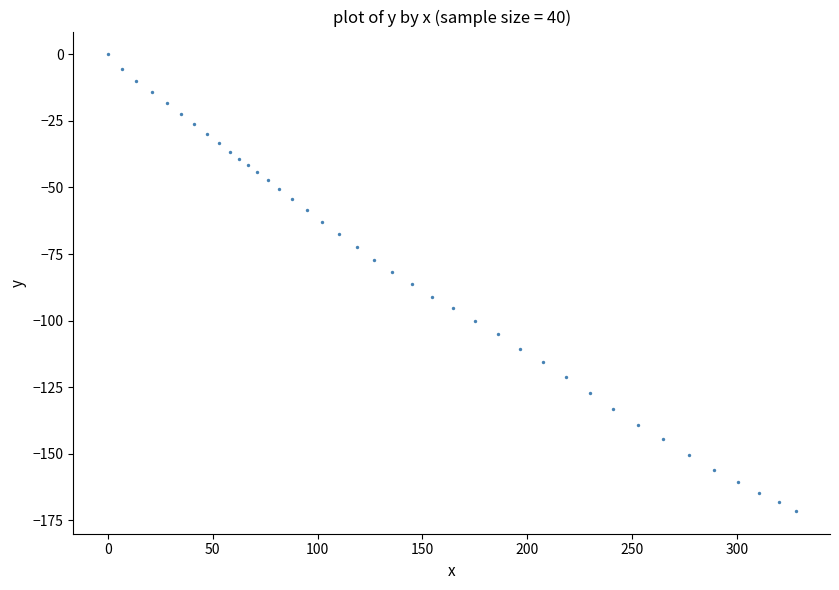

What is the range of X values (max minus min)?

327.8